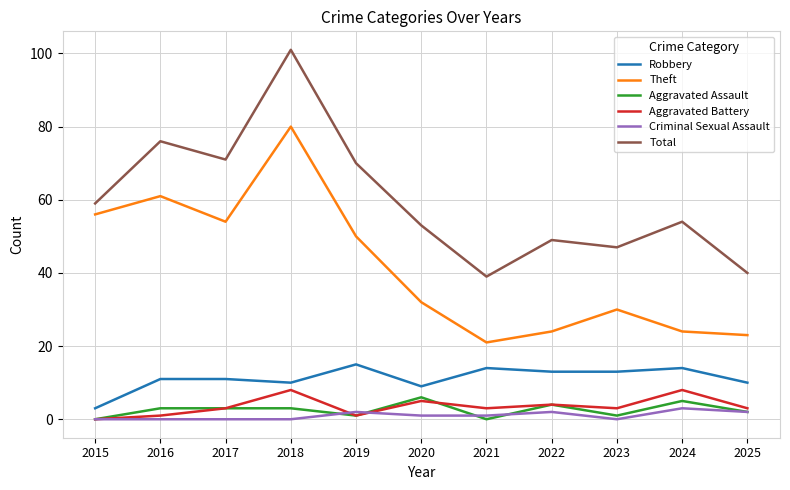

The Aggravated Battery series shows 3 at 2025. True or false?

True